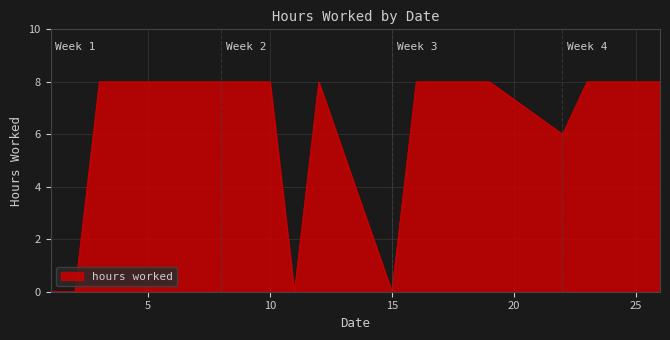

Does the chart have visible grid lines?

Yes